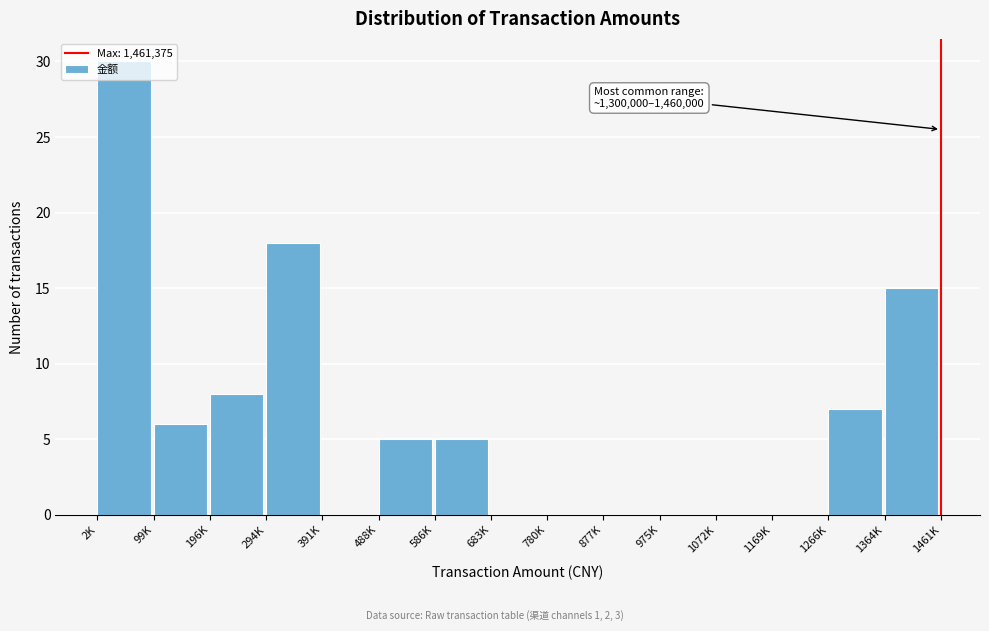

What is the sum of the values at 1364K and 391K?

15